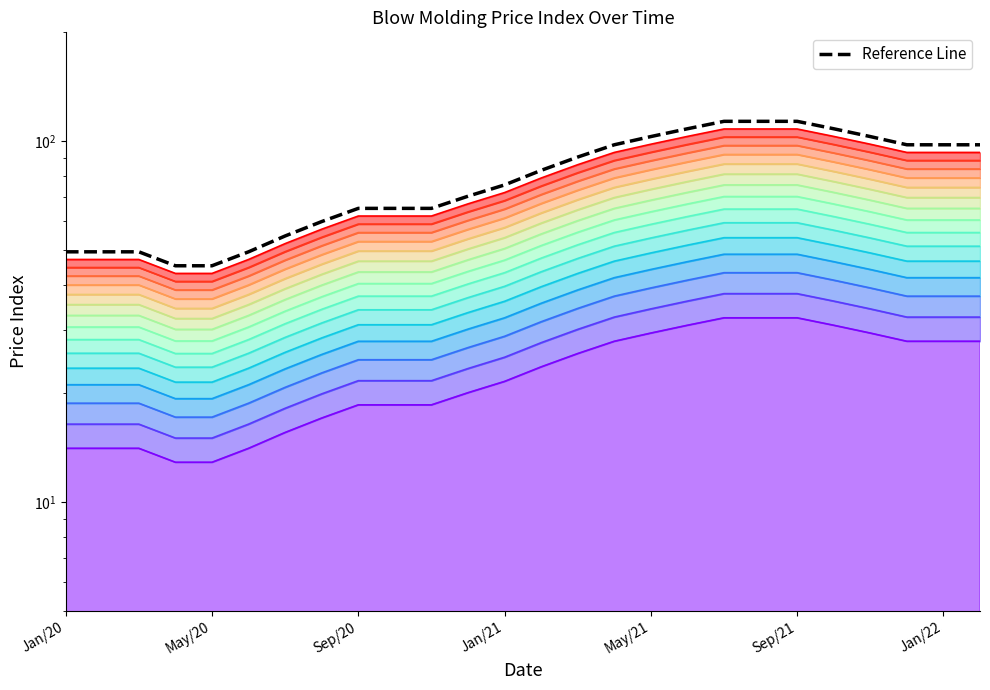

What is the sum of all values?

2069.6